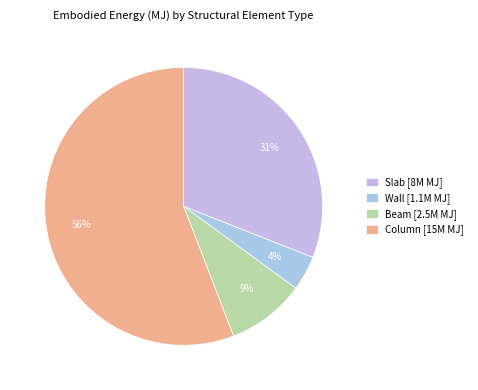

To the nearest percent, what is the difference between the Beam and Slab slice percentages?

22%